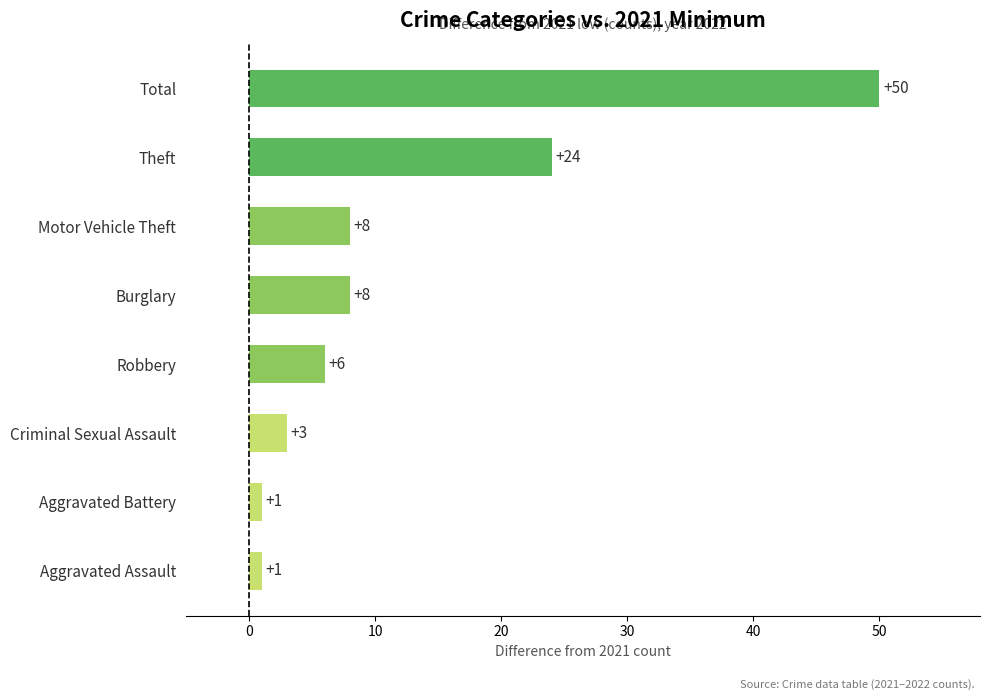

Does the chart contain stacked bars?

No